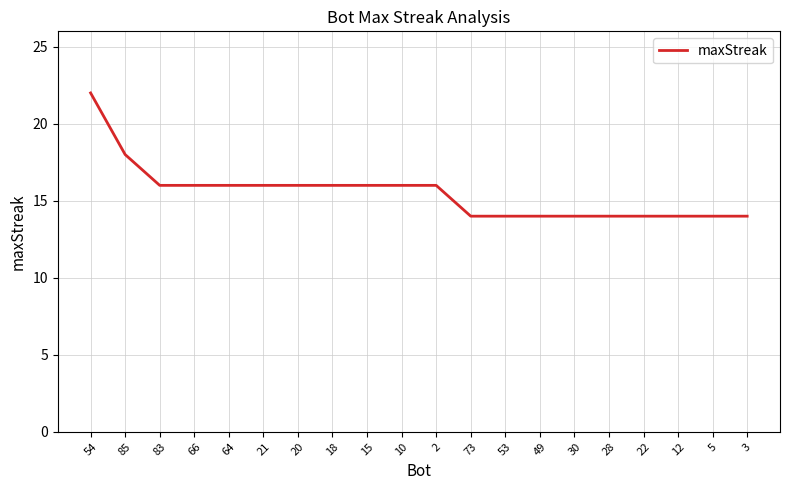

What is the difference between the second highest and minimum values?

4